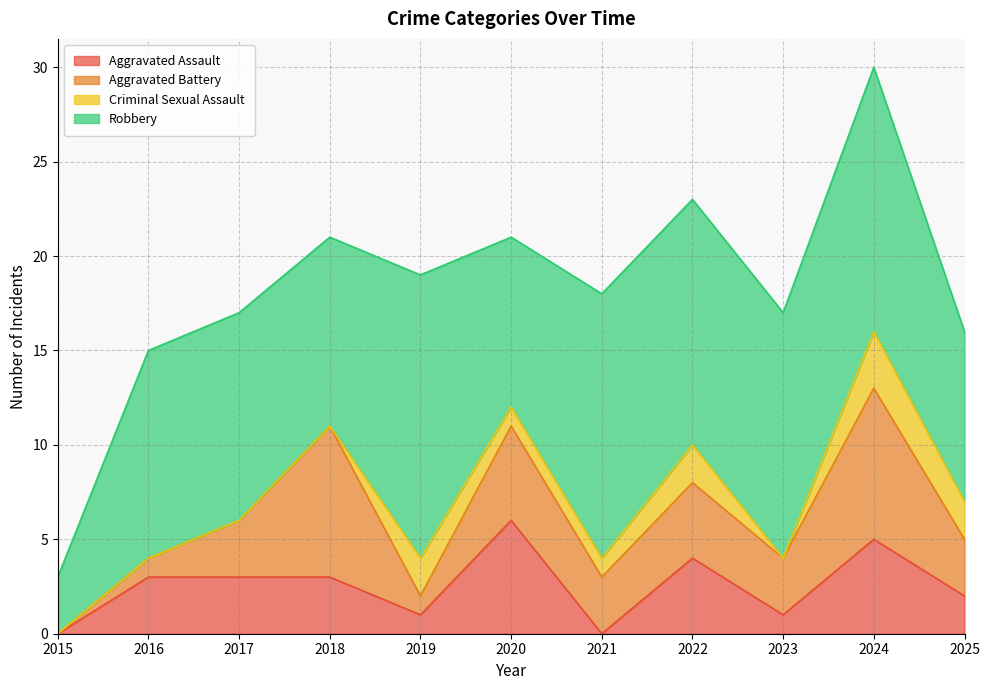

What is the greatest value displayed?

15